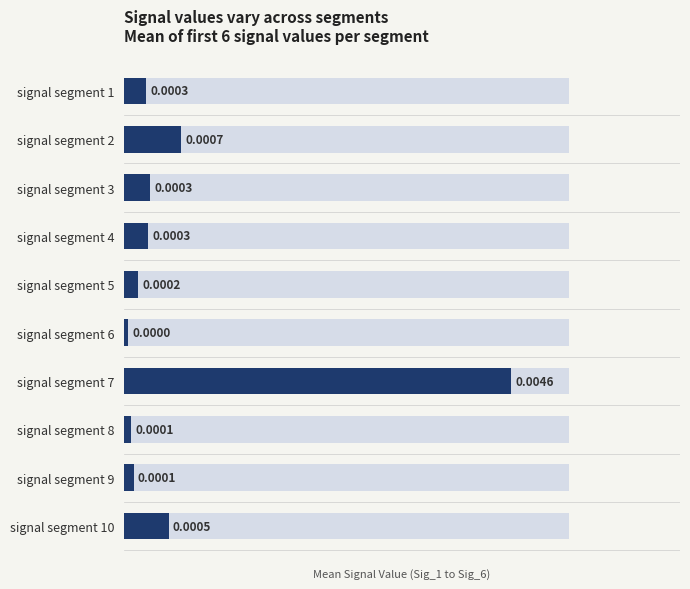

The value at signal segment 10 is 0.0. True or false?

True